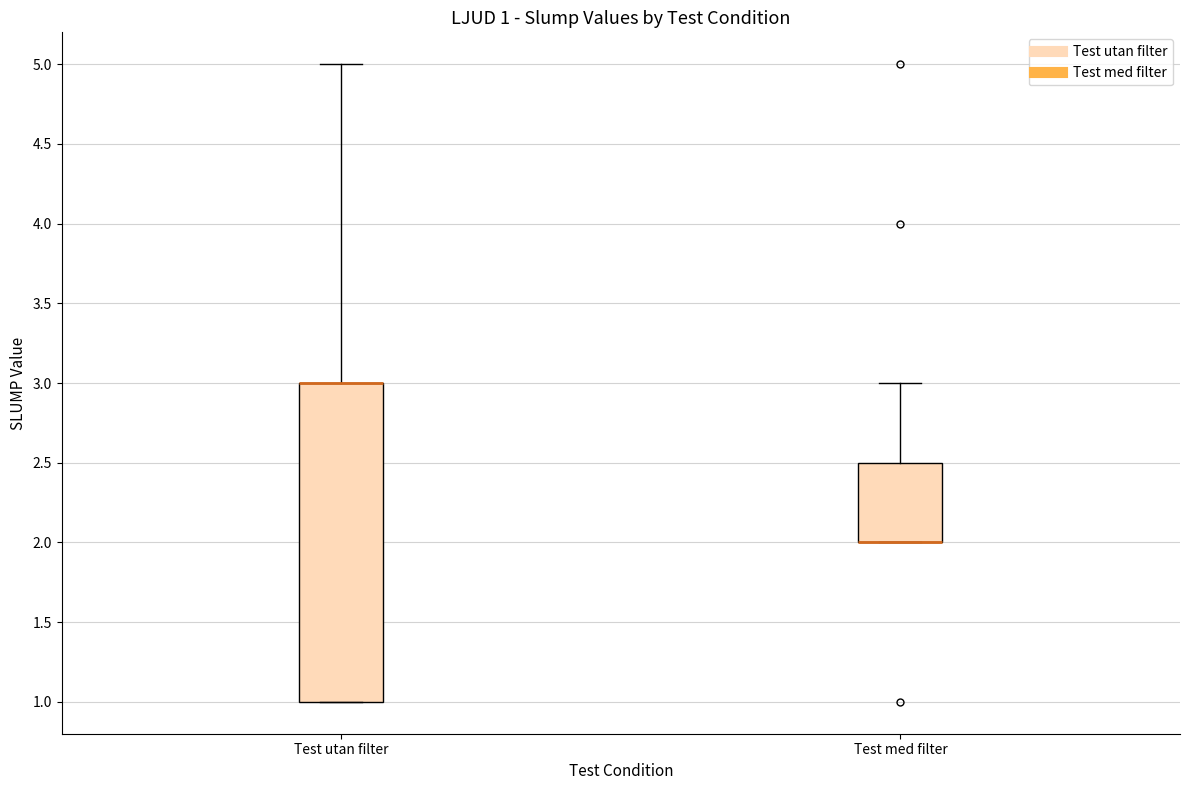

Which box is the tallest, from its lower edge to its upper edge?

Test utan filter